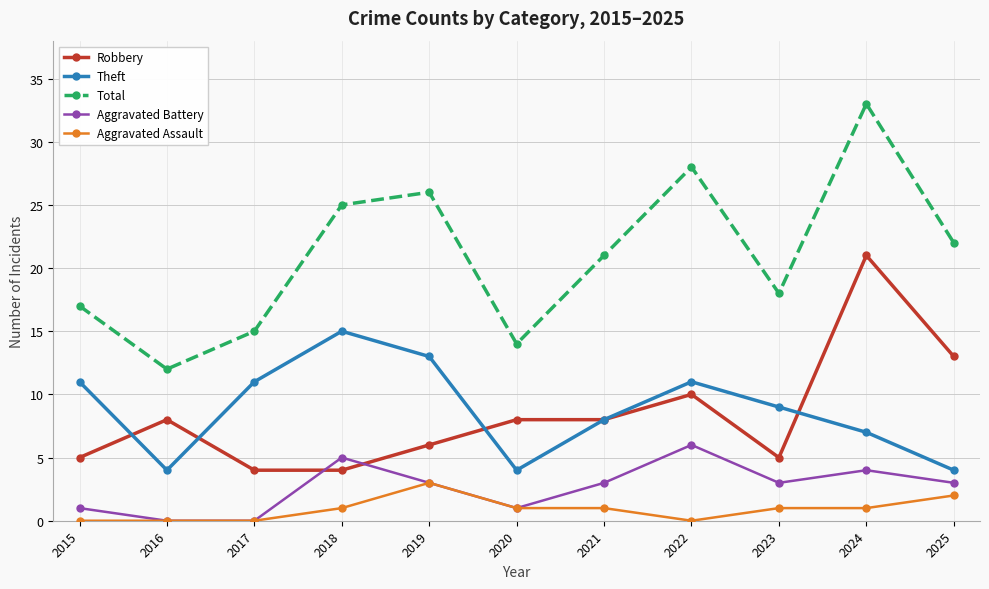

At how many categories does at least one series exceed 32?

1